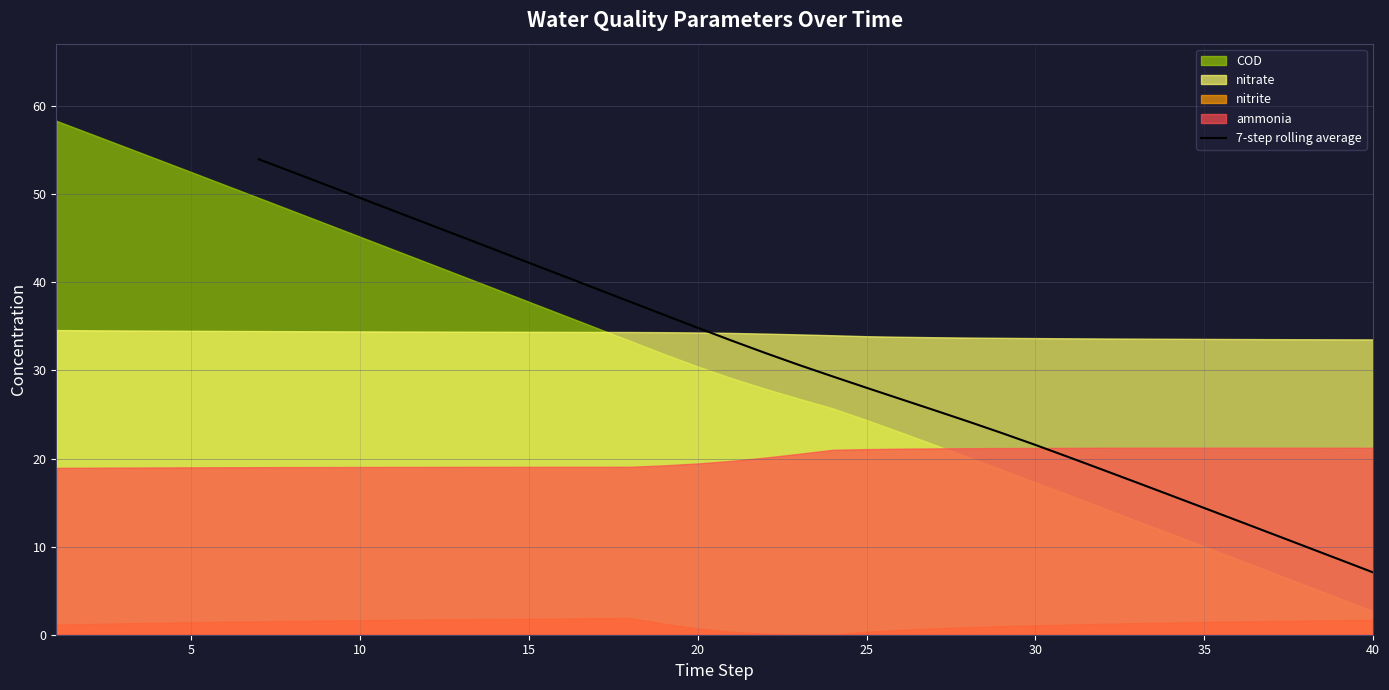

True or false: 7-step rolling average has a value of 32.8 at 10.

False